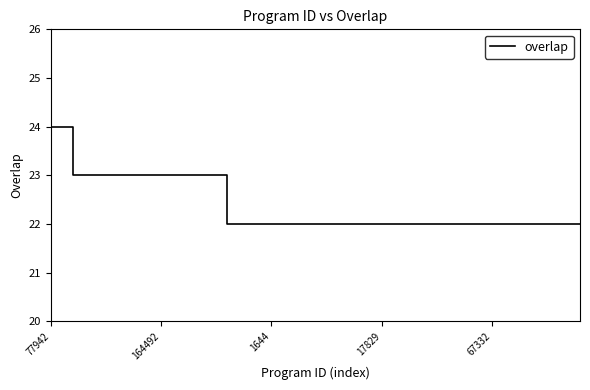

What is the greatest value displayed?

24